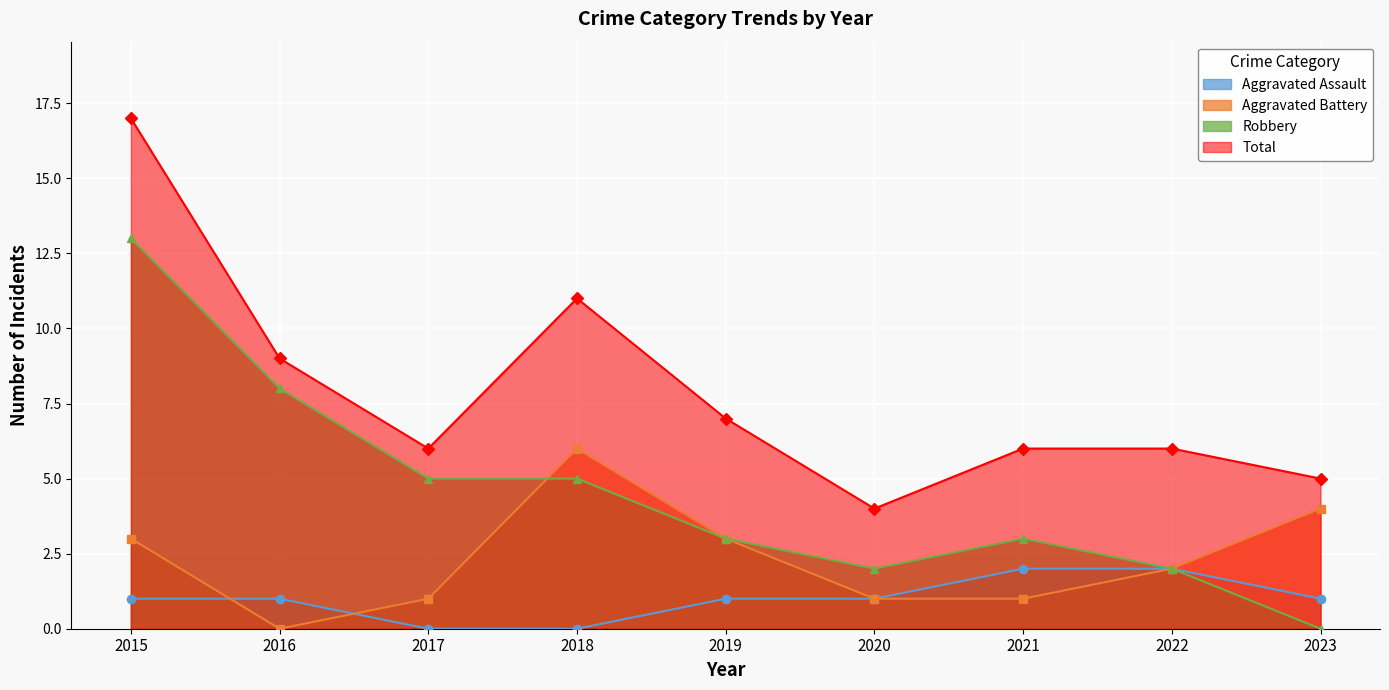

Which series ends up on top after the final intersection of Robbery and Aggravated Battery?

Aggravated Battery